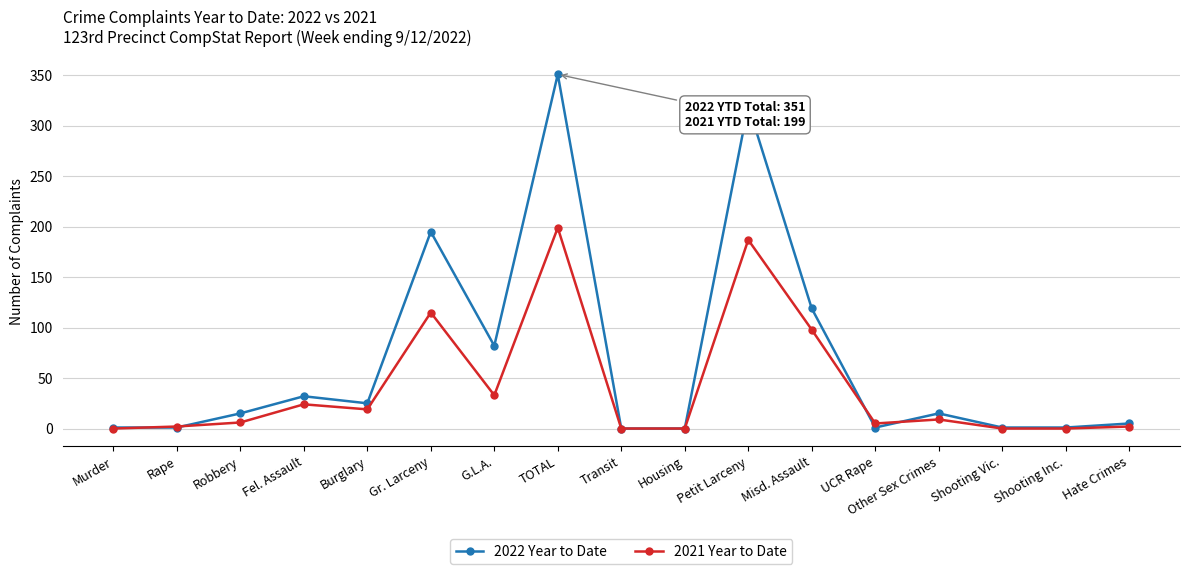

What is the value of the 2021 Year to Date point at the 17th from the left?

2